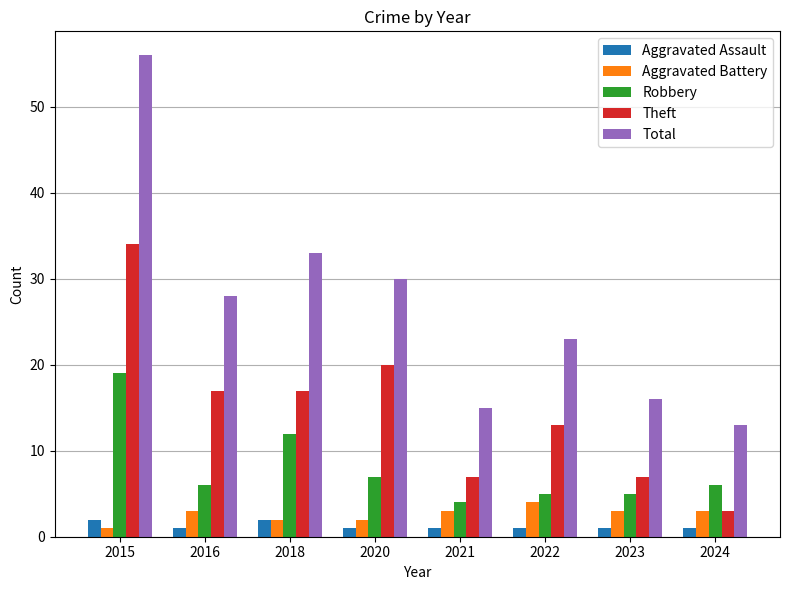

List the series in order of their peak value, lowest first.

Aggravated Assault, Aggravated Battery, Robbery, Theft, Total